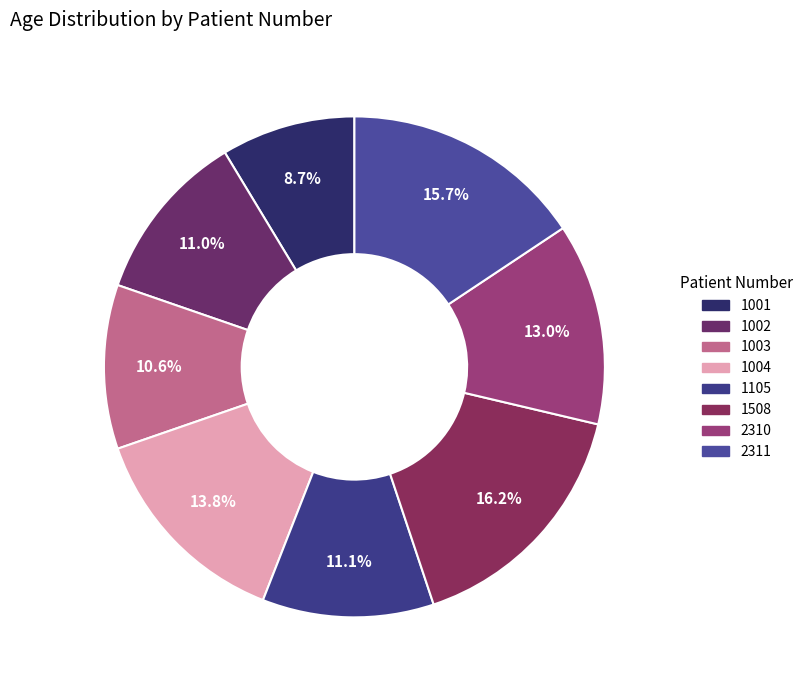

Is there a majority slice in this chart?

No